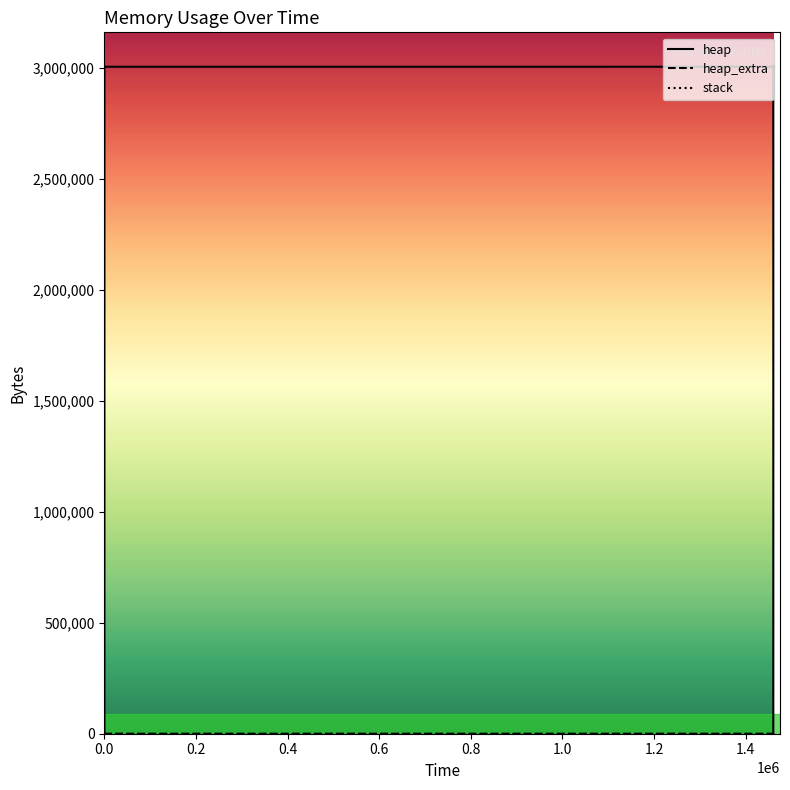

True or false: heap_extra has a value of 47 at 11.

False